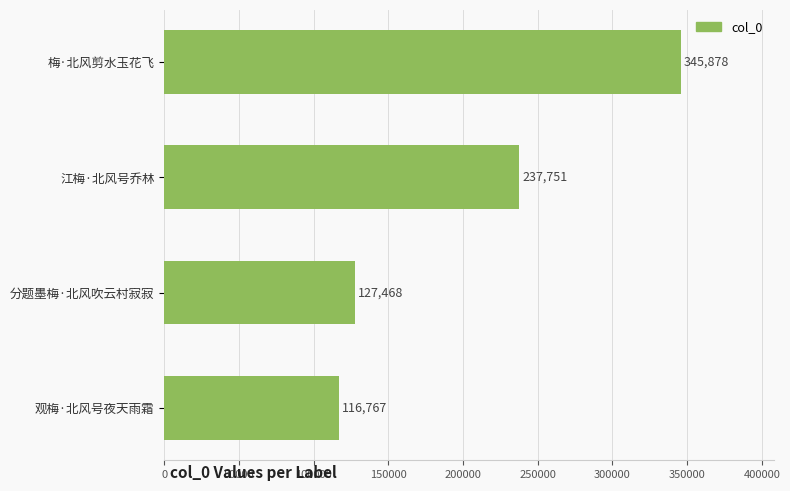

List the labels in order of value, smallest first.

观梅·北风号夜天雨霜, 分题墨梅·北风吹云村寂寂, 江梅·北风号乔林, 梅·北风剪水玉花飞